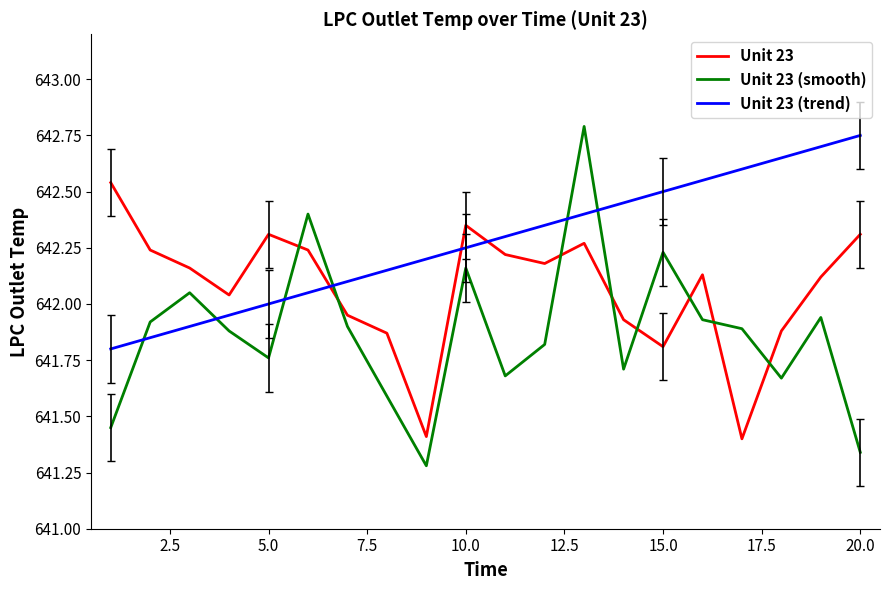

List the series in order of their overall mean, lowest first.

Unit 23 (smooth), Unit 23, Unit 23 (trend)